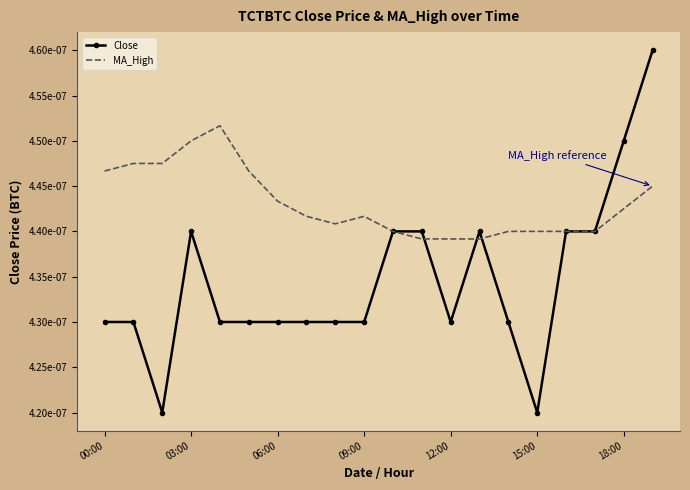

What are all the series names shown in the legend?

Close, MA_High